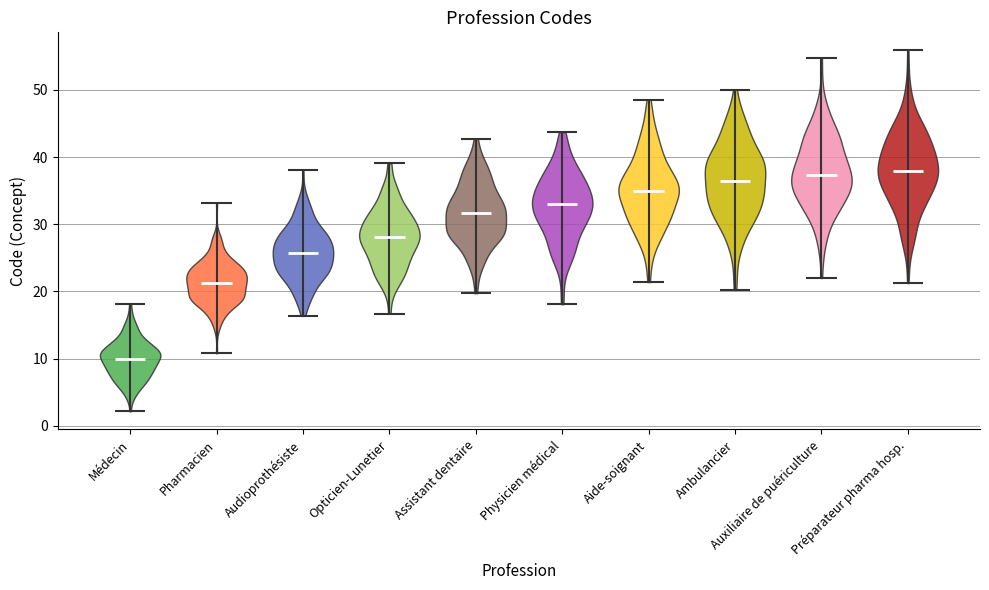

What is the highest point the violin for Pharmacien reaches on the y-axis? The values are not printed on the chart, so give them approximately, as read against the axis.

33